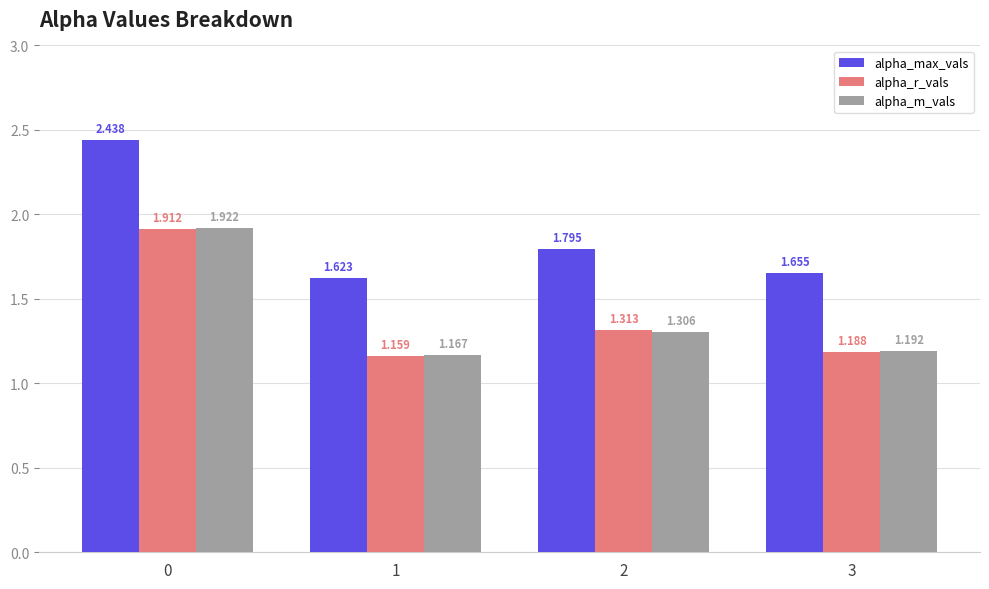

At 3, list the series in order from largest to smallest.

alpha_max_vals, alpha_m_vals, alpha_r_vals